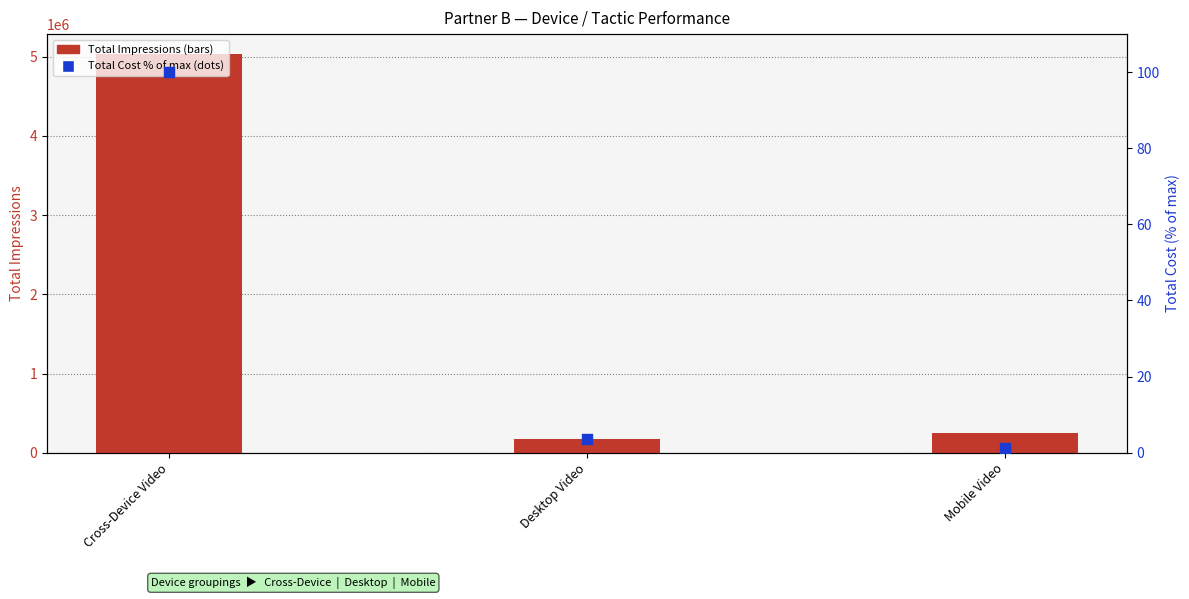

What is the total value across all series at Mobile Video?

253747.3